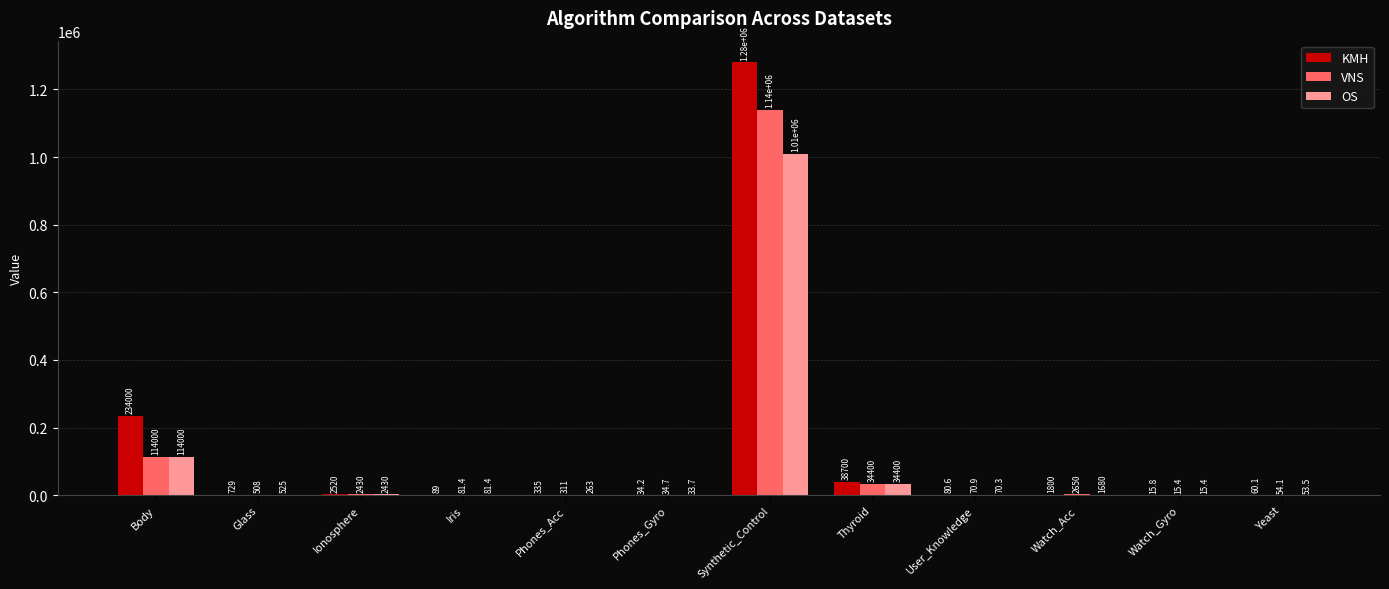

Count the number of data series in this chart.

3